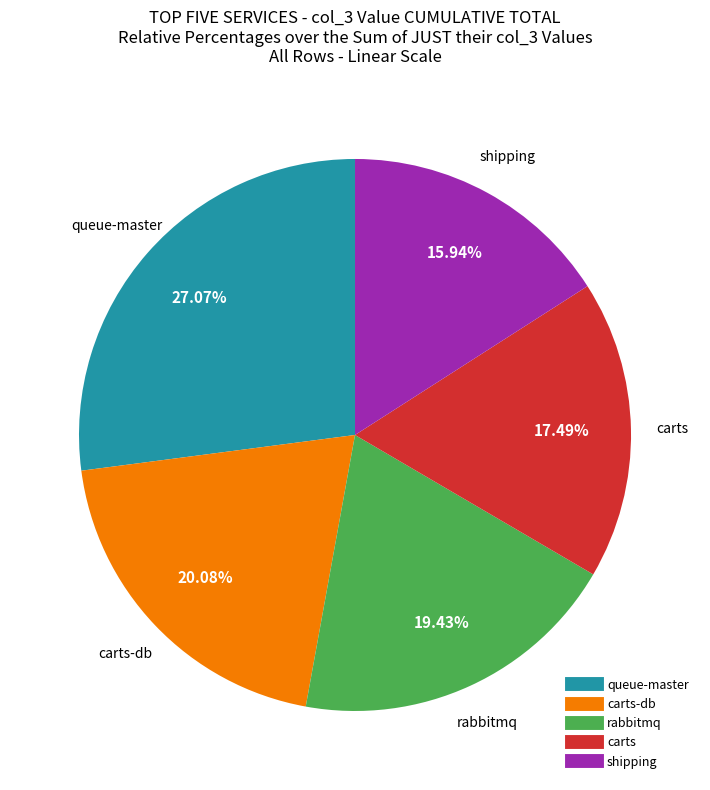

Does any single category account for the majority?

No